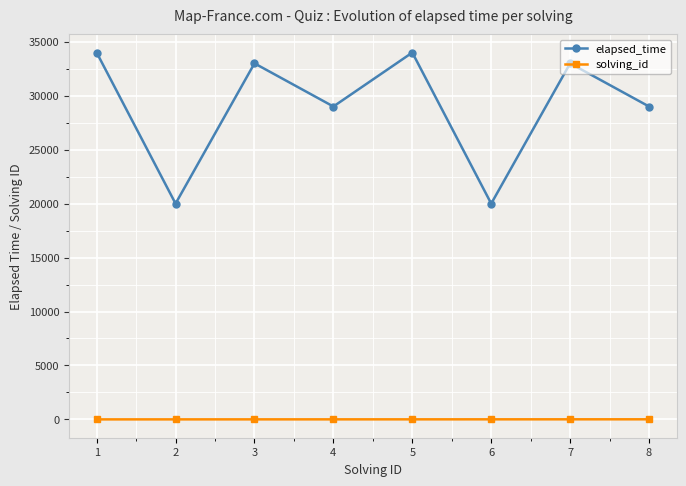

True or false: elapsed_time and solving_id cross at least once.

False